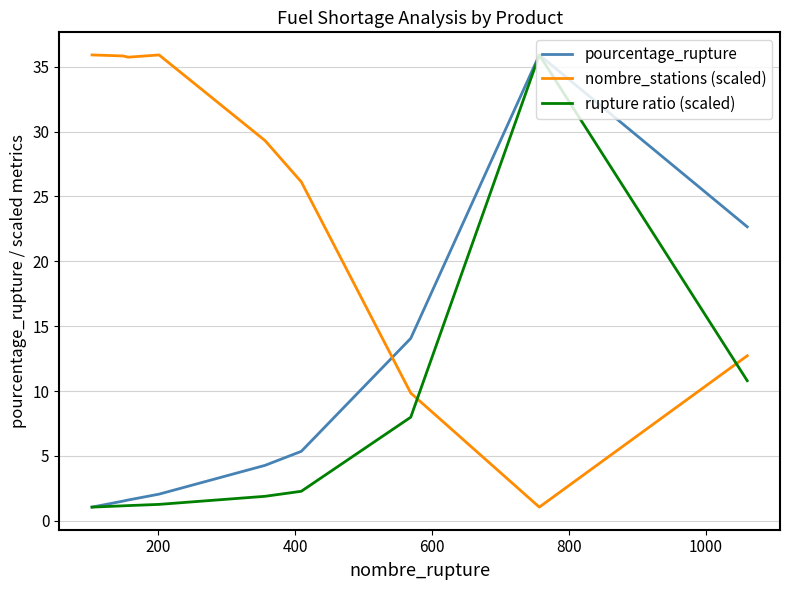

Rank the series by their average value, from lowest to highest.

rupture ratio (scaled), pourcentage_rupture, nombre_stations (scaled)